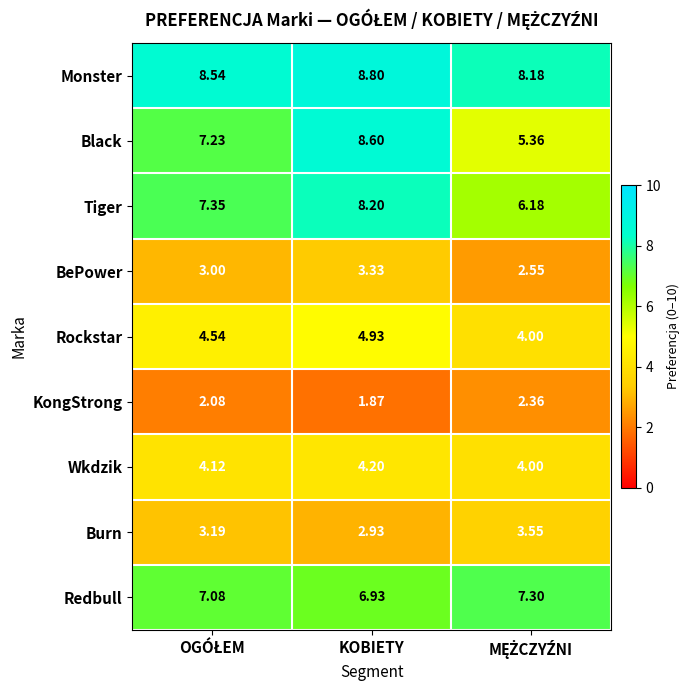

How many distinct data groups are displayed?

9